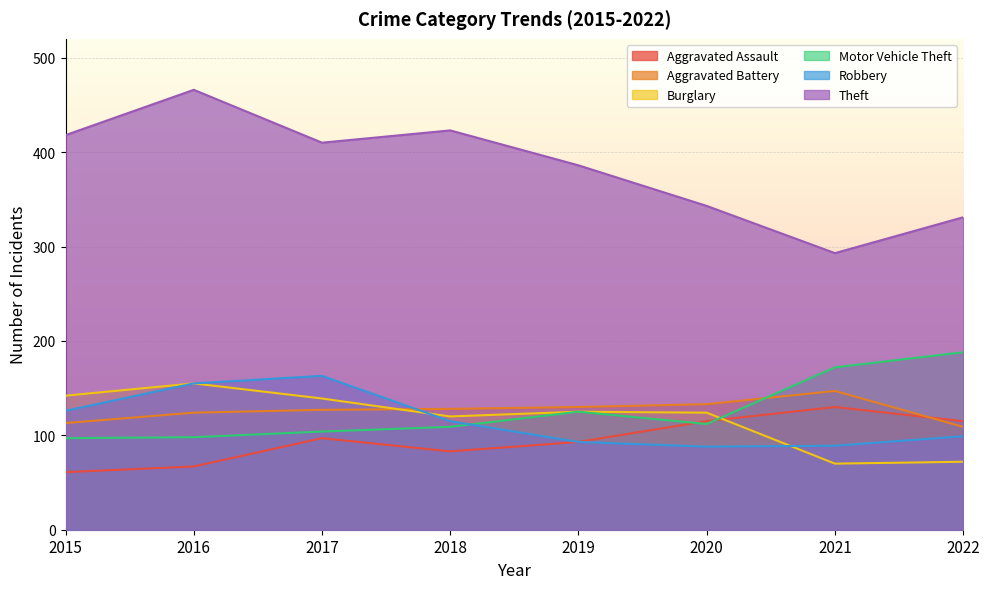

How many lines are shown in the chart?

6